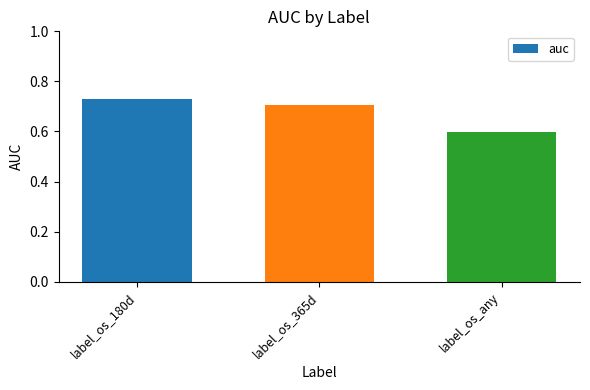

List the labels in order of value, largest first.

label_os_180d, label_os_365d, label_os_any